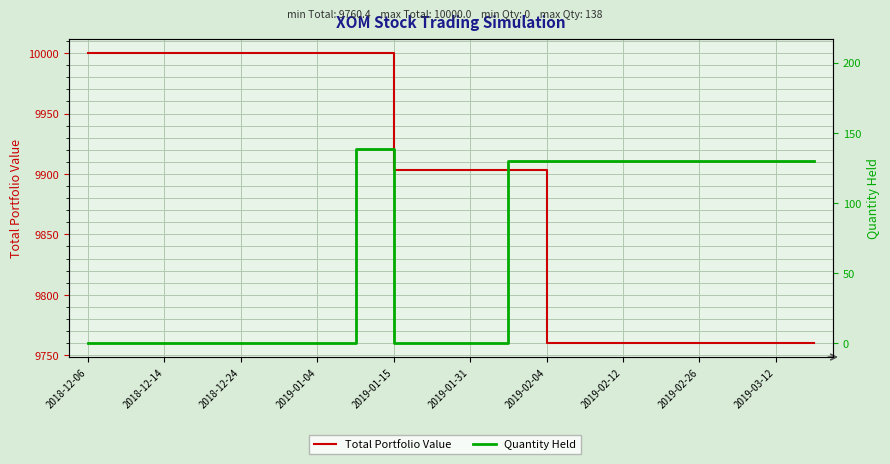

What is the label of the 10th point from the left?

2019-03-12